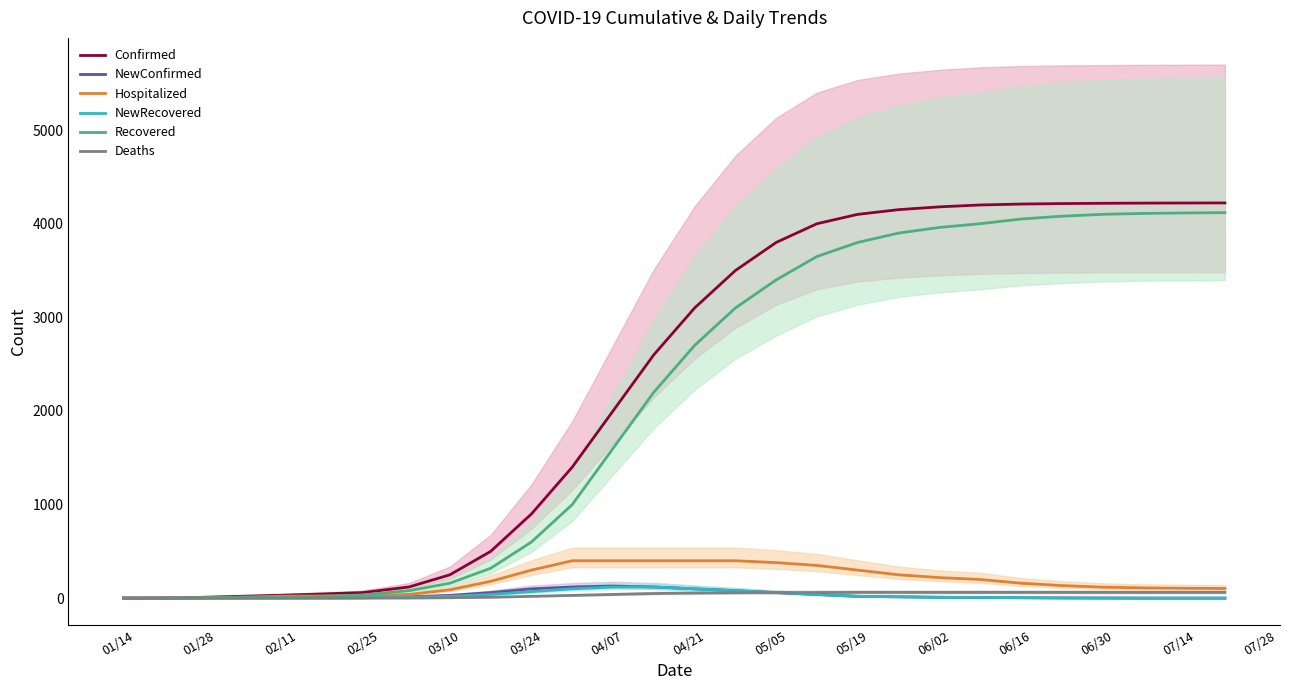

How many data points in Confirmed are above 2600?

14